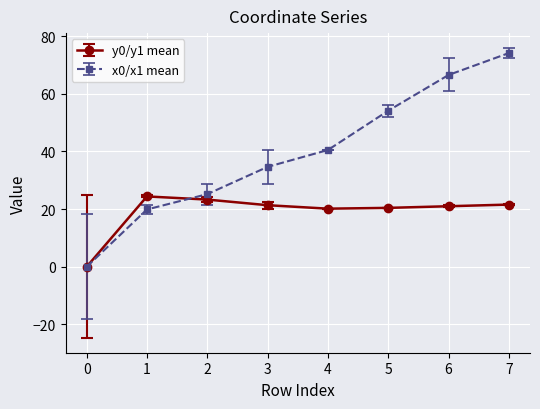

At which category is the sum across all series the highest?

7